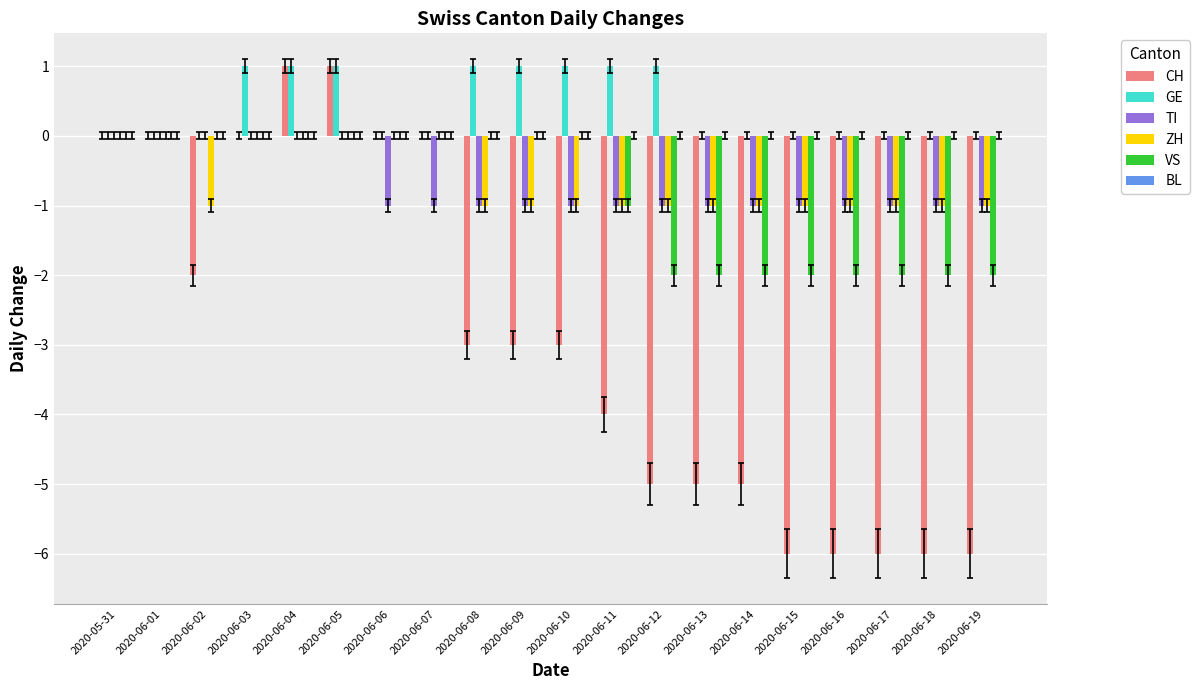

How many distinct data groups are displayed?

5